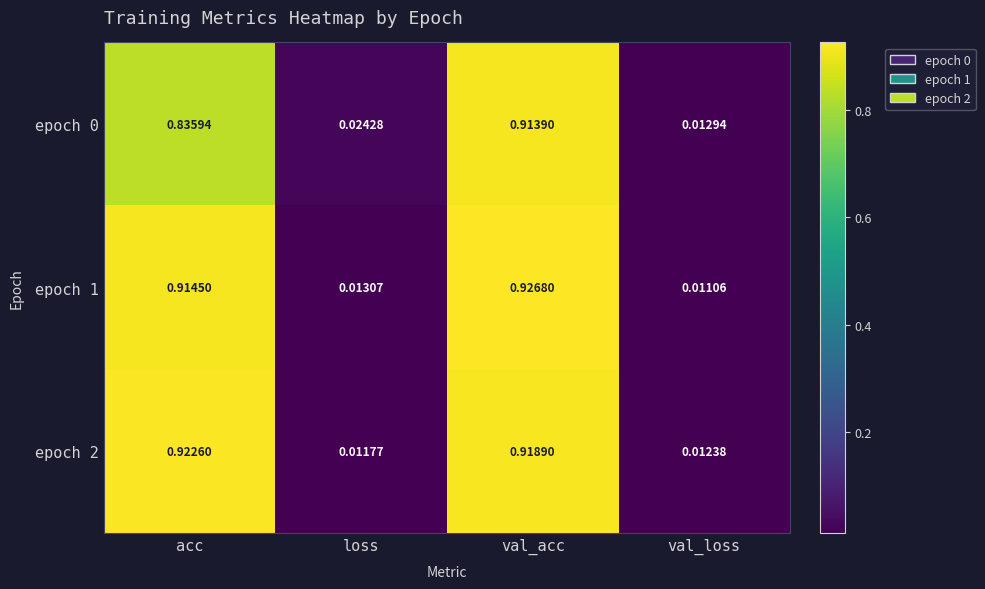

List the labels in order of epoch 2 value, smallest first.

loss, val_loss, val_acc, acc